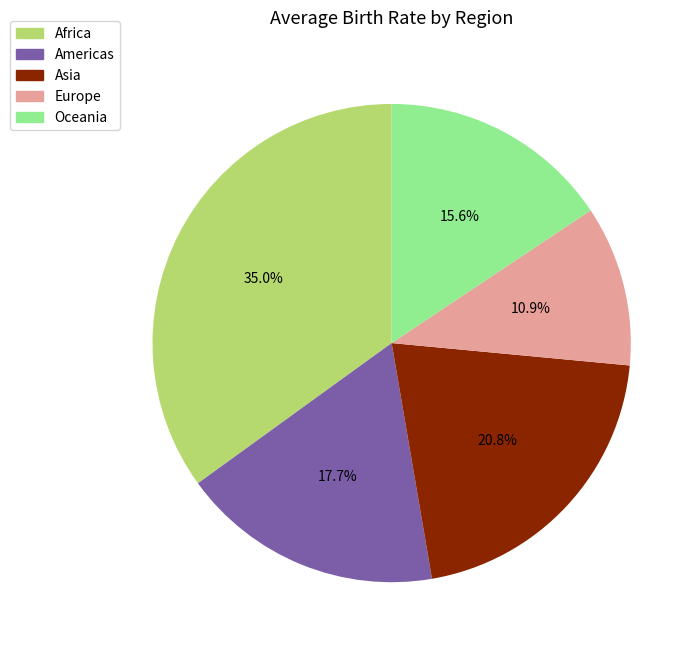

What portion of the pie excludes Americas?

82.3%